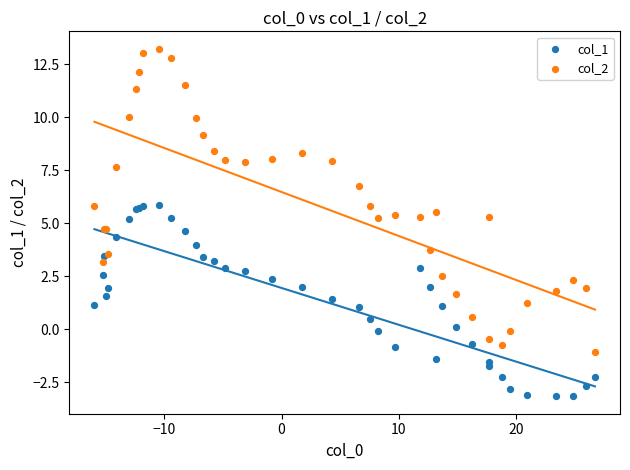

Which series has the widest spread of Y values?

col_2